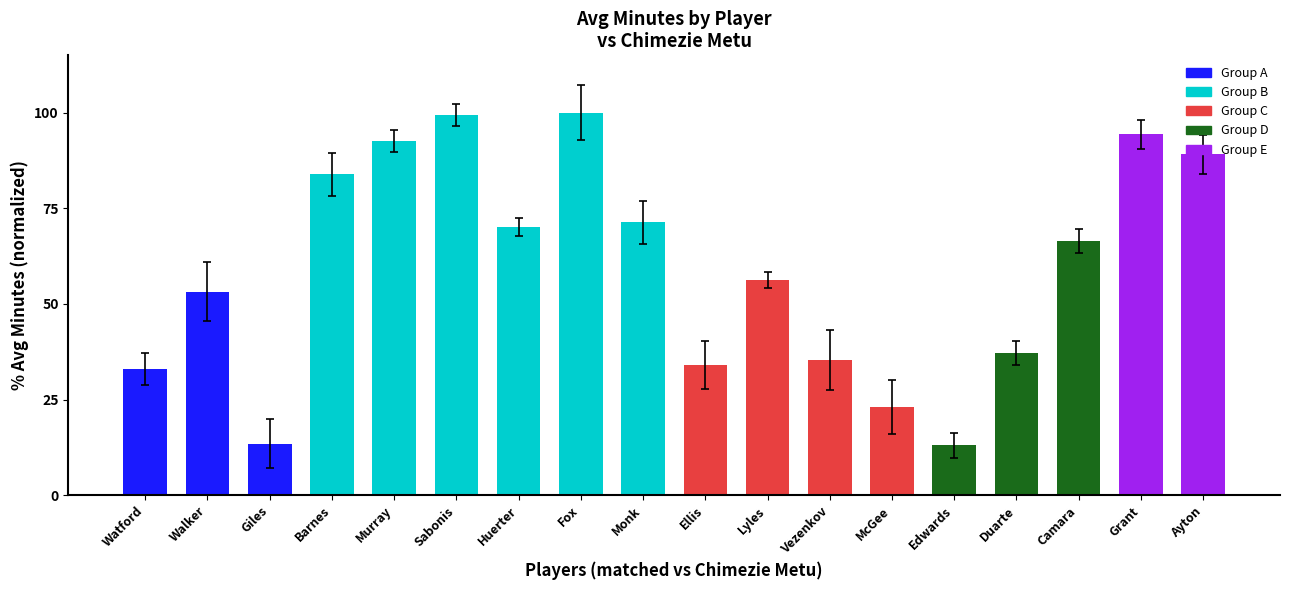

The value at Watford is 32.9. True or false?

True